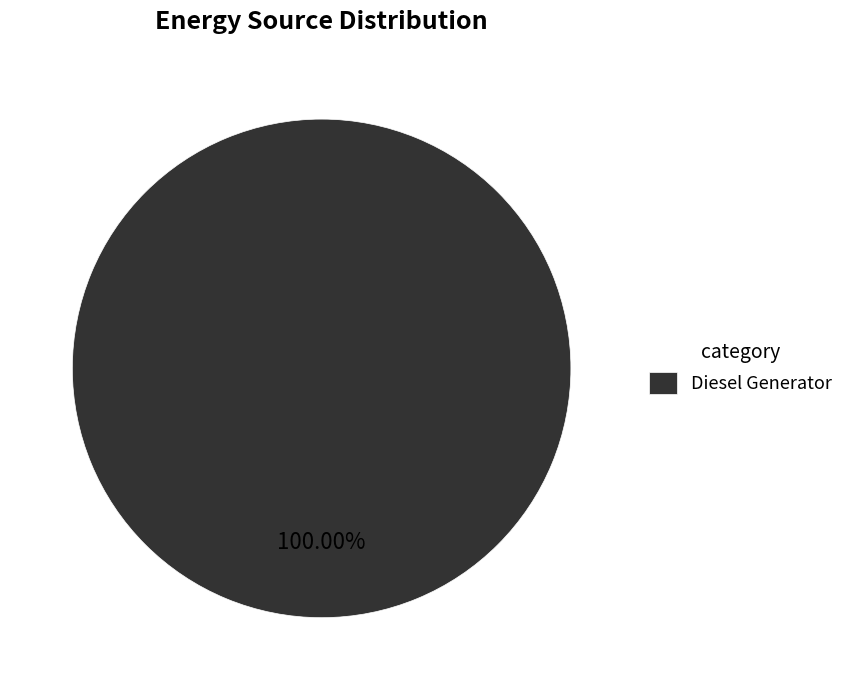

Rank the categories by value from lowest to highest.

Diesel Generator